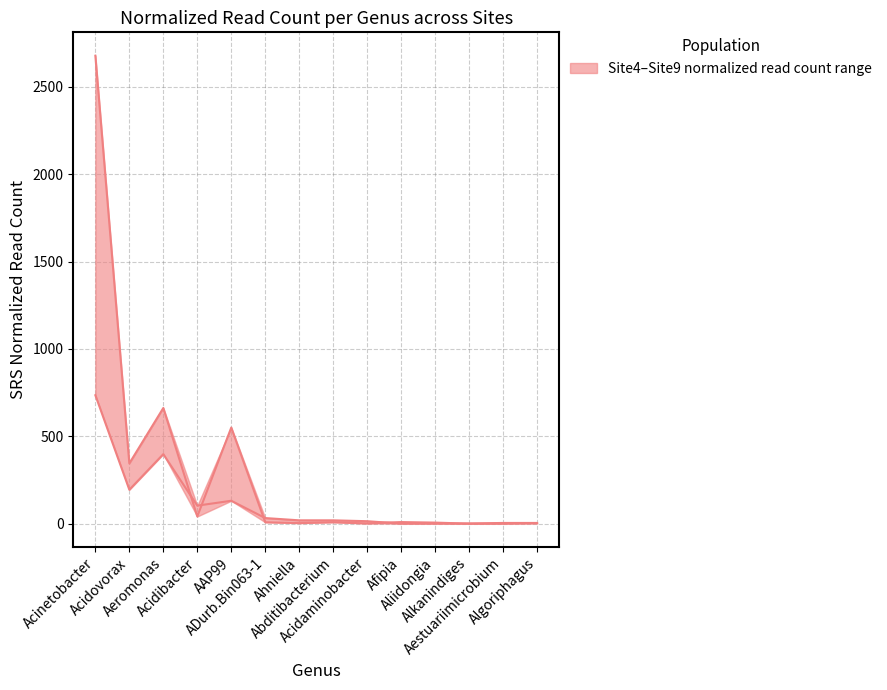

How many values in Site9 are above zero?

12